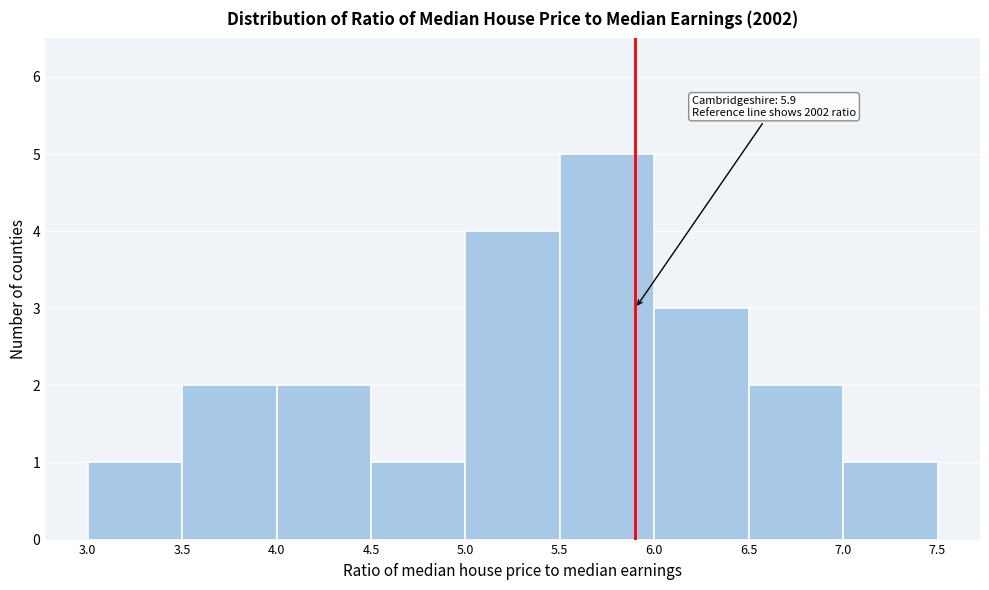

Over which range of the x-axis is the bar tallest?

5.5 to 6.0